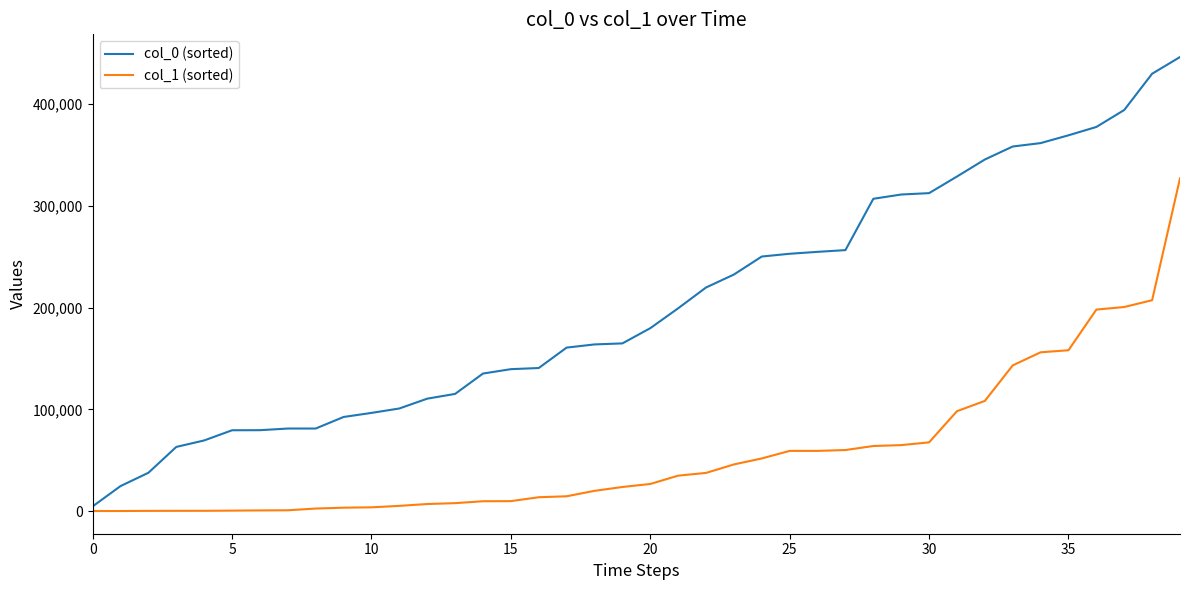

Which series has the largest total across all categories?

col_0 (sorted)